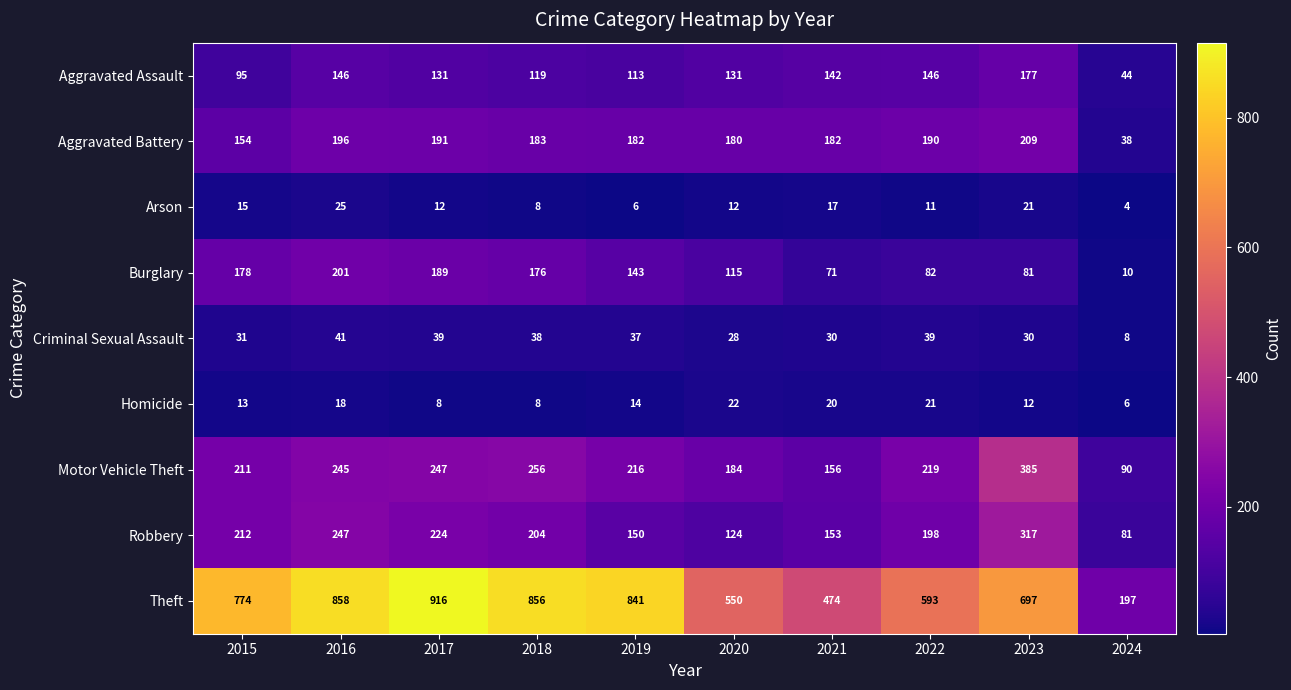

Which category has the highest value across all series?

2017